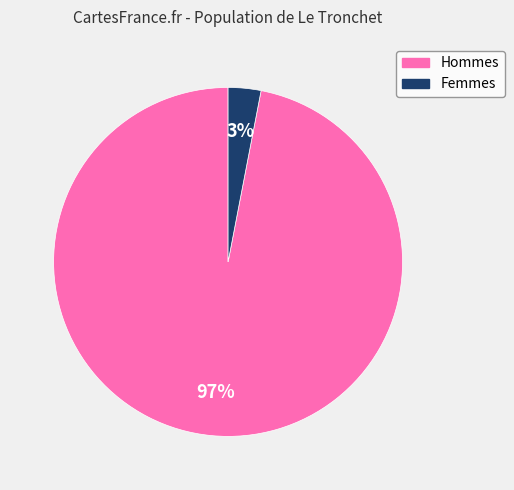

Is there a majority slice in this chart?

Yes